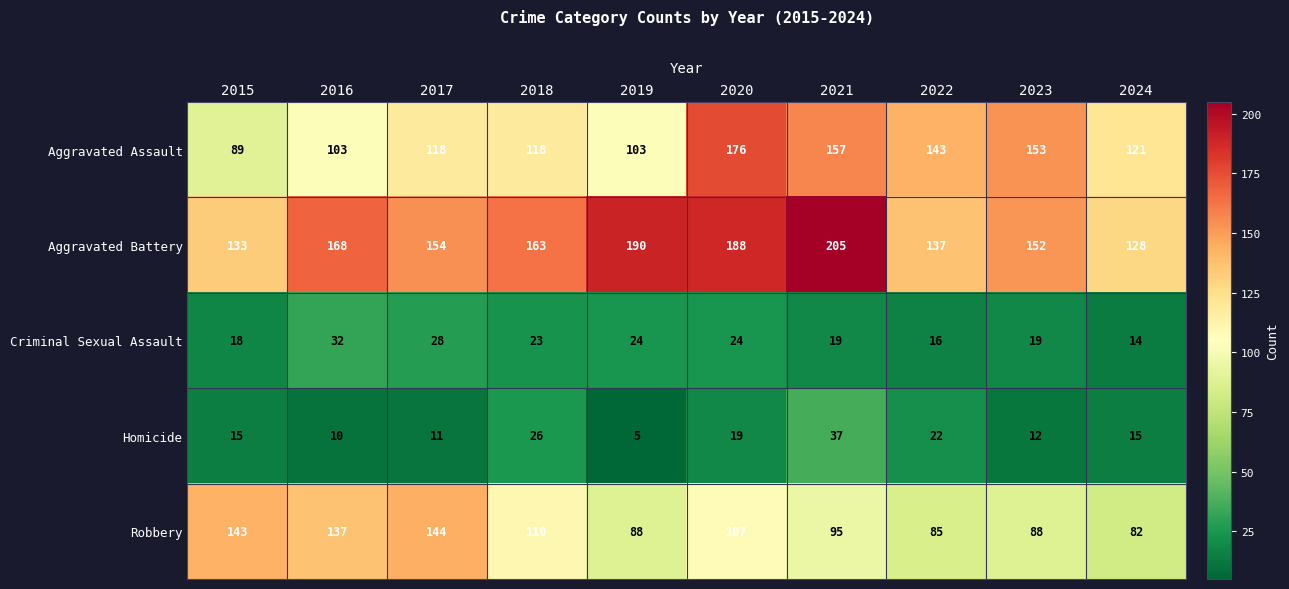

Rank the series at 2023 from lowest to highest value.

Homicide, Criminal Sexual Assault, Robbery, Aggravated Battery, Aggravated Assault